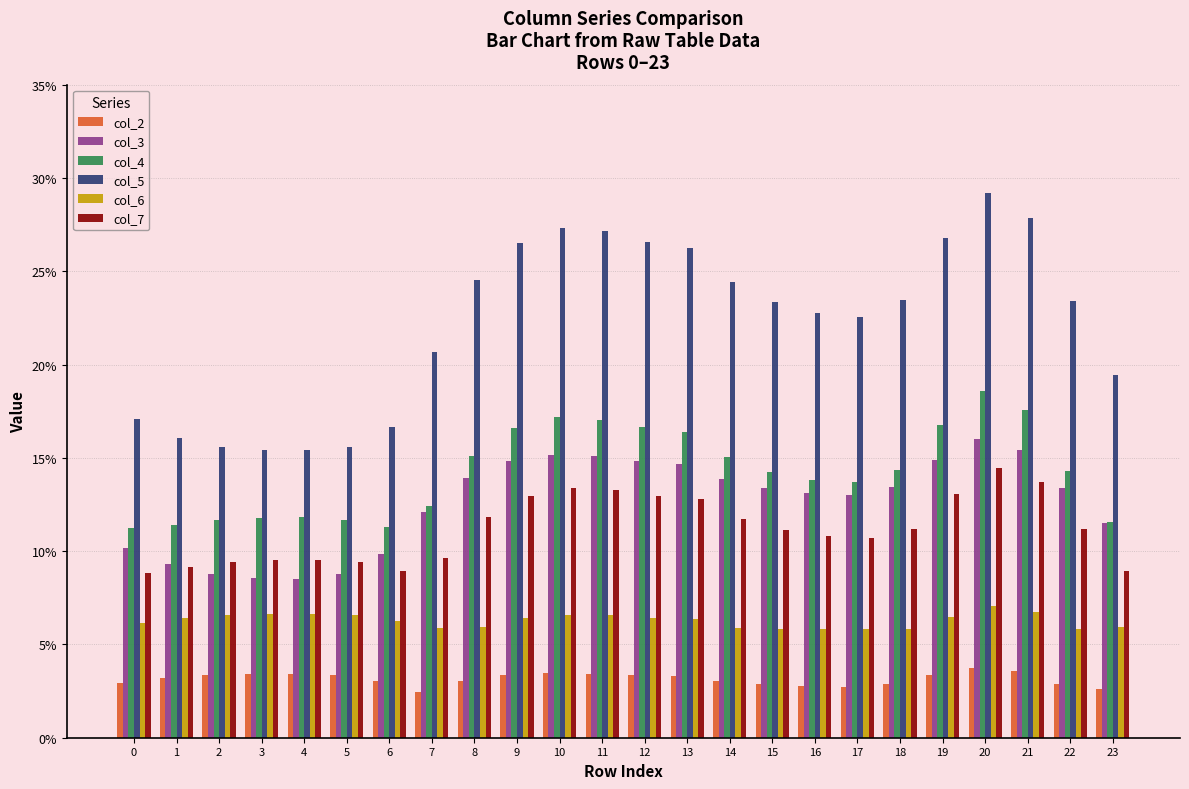

What is the lowest value of the col_5 series?

15.4